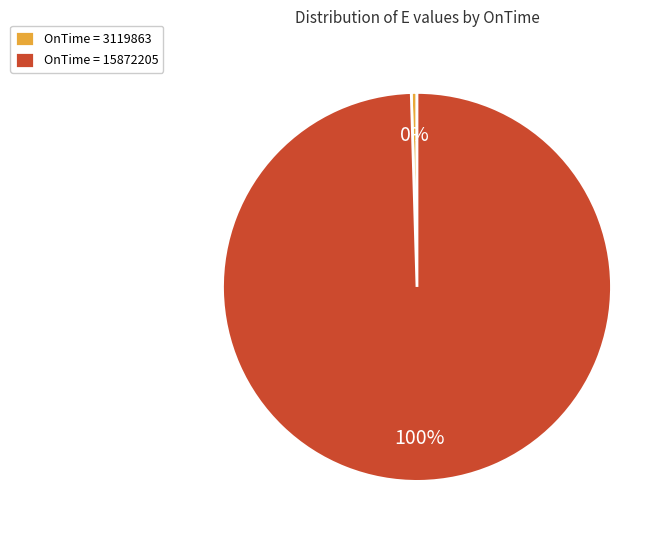

To the nearest percent, what is the combined percentage of OnTime = 15872205 and OnTime = 3119863?

100%